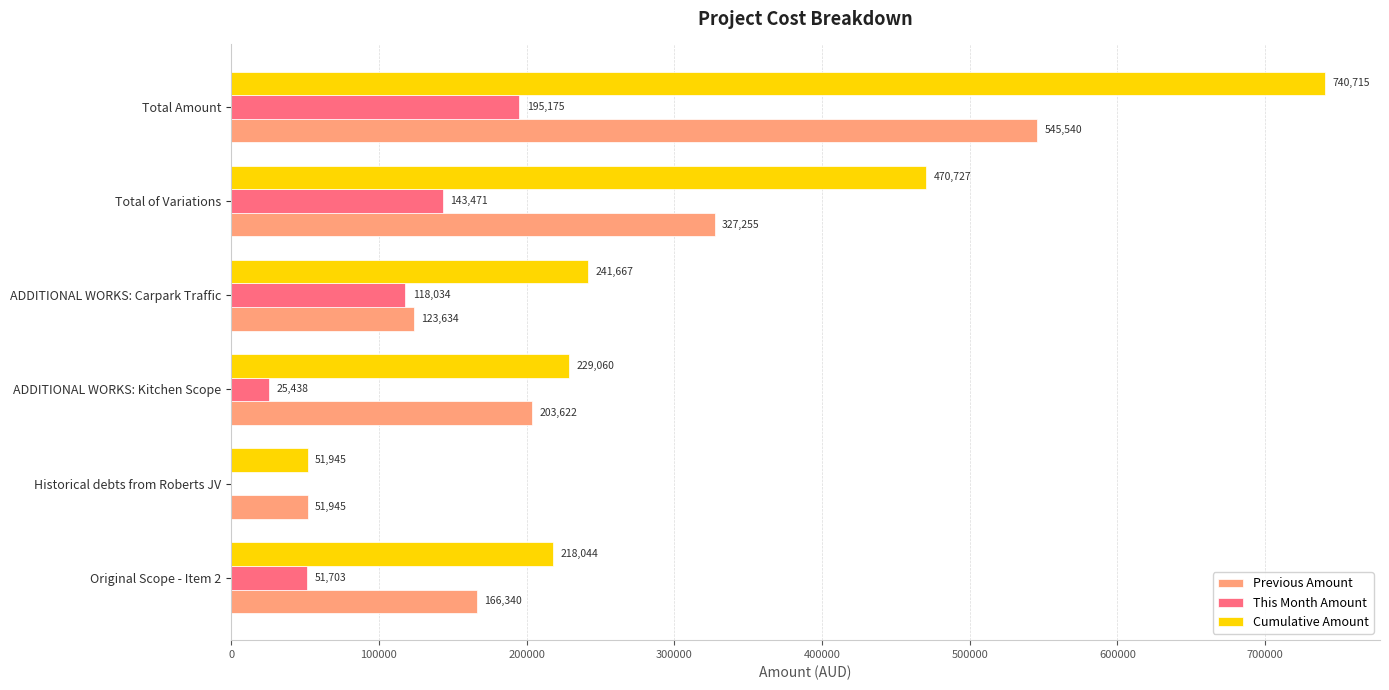

At which category does the chart reach its peak across all series?

Total Amount